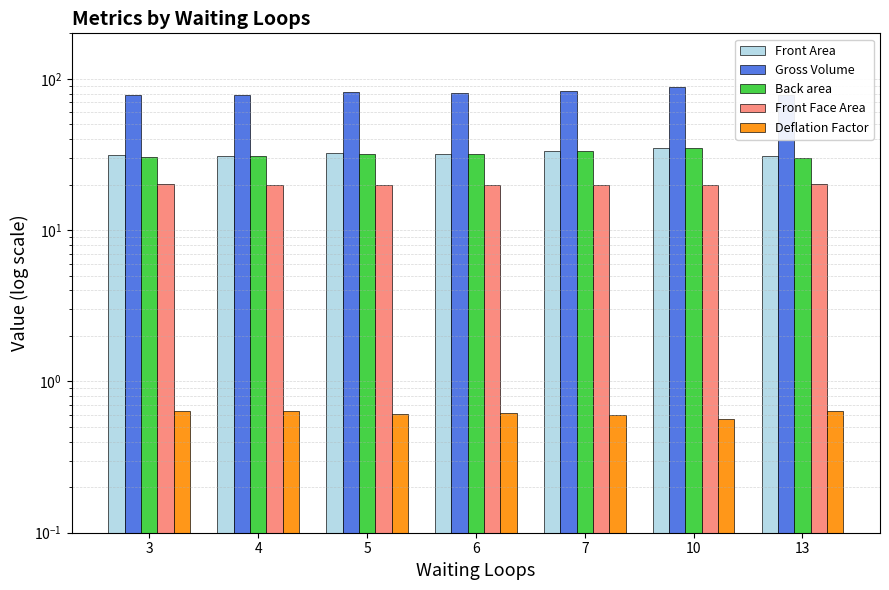

Reading left to right, extract all data points from this chart.

Front Area: 31.2	31.1	32.4	32.0	33.2	35.2	31.0
Gross Volume: 78.7	78.3	81.6	80.7	83.6	88.6	78.1
Back area: 30.5	31.0	32.0	31.7	33.1	35.1	30.0
Front Face Area: 20.1	19.9	19.9	20.0	19.9	19.8	20.1
Deflation Factor: 0.6	0.6	0.6	0.6	0.6	0.6	0.6